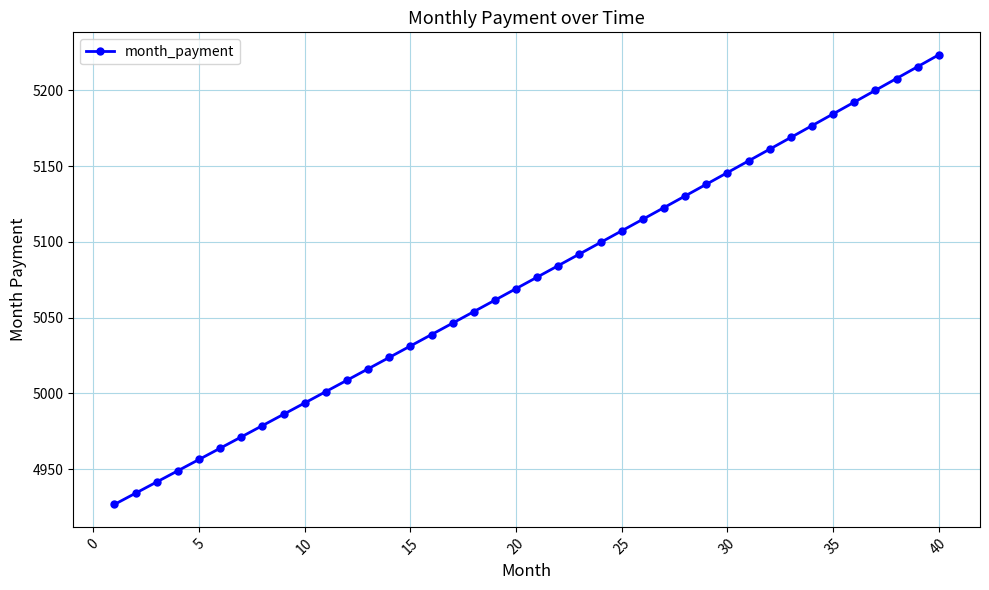

Reading left to right, transcribe all the data shown in this chart.

4926.8	4934.2	4941.6	4949.0	4956.4	4963.8	4971.3	4978.7	4986.2	4993.7	5001.2	5008.7	5016.2	5023.7	5031.3	5038.8	5046.4	5053.9	5061.5	5069.1	5076.7	5084.3	5091.9	5099.6	5107.2	5114.9	5122.6	5130.3	5137.9	5145.7	5153.4	5161.1	5168.8	5176.6	5184.4	5192.1	5199.9	5207.7	5215.5	5223.4